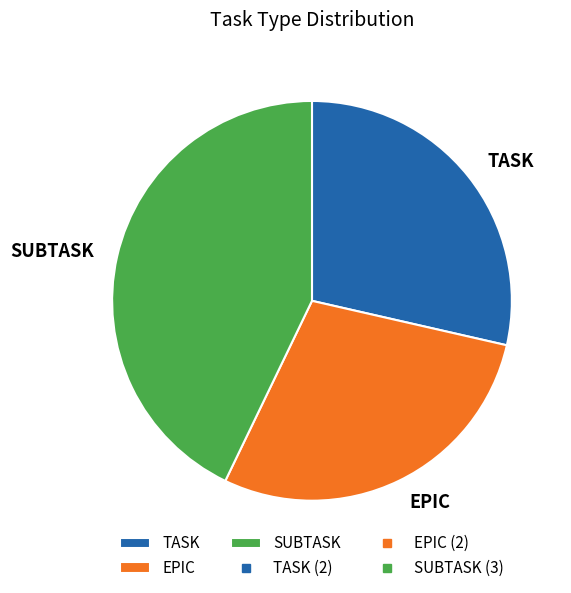

What is the ratio of the value at TASK to the value at EPIC?

1.0